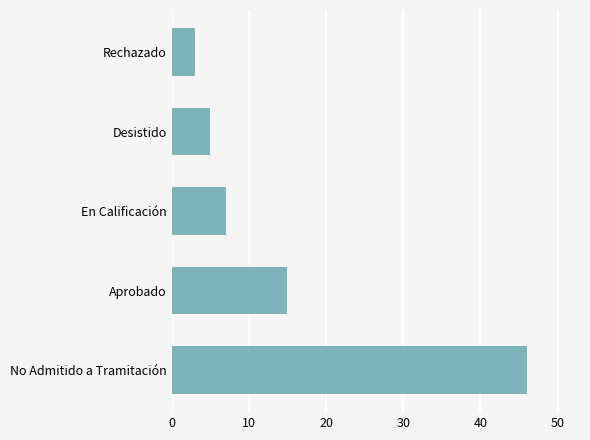

True or false: the data shows 9 at No Admitido a Tramitación.

False